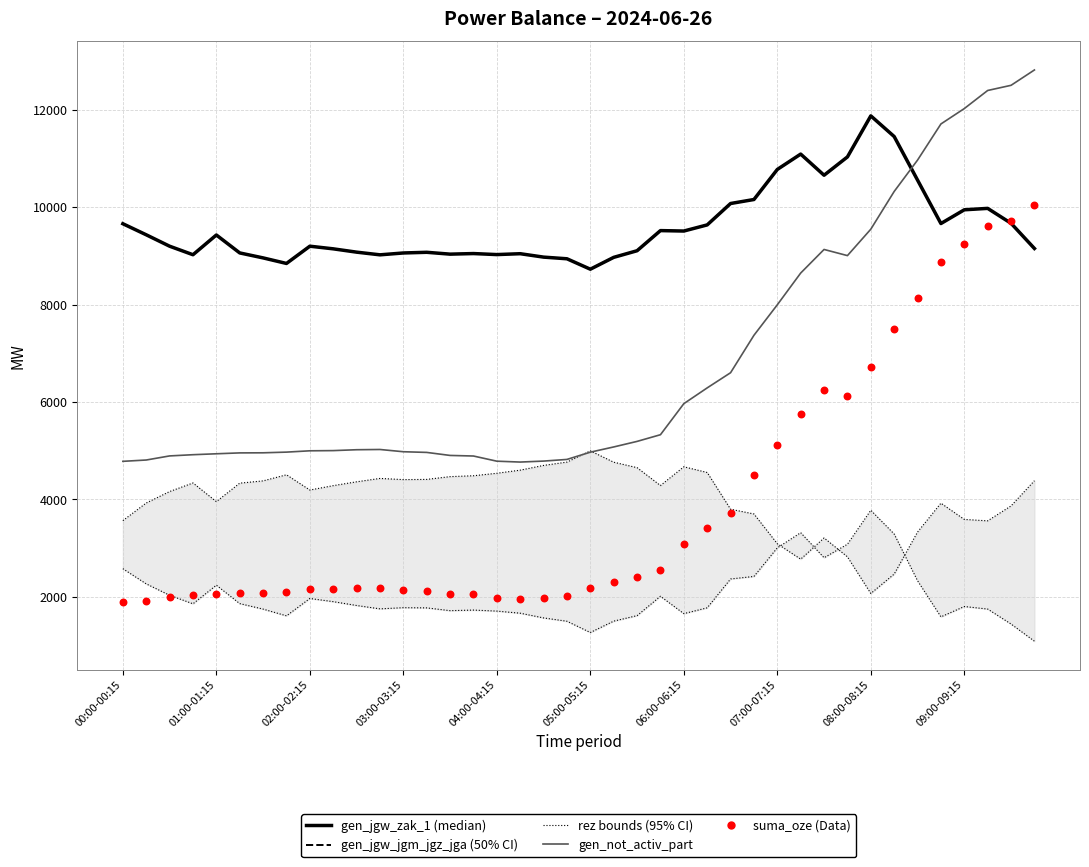

Which series has the largest Y range (max minus min)?

suma_oze